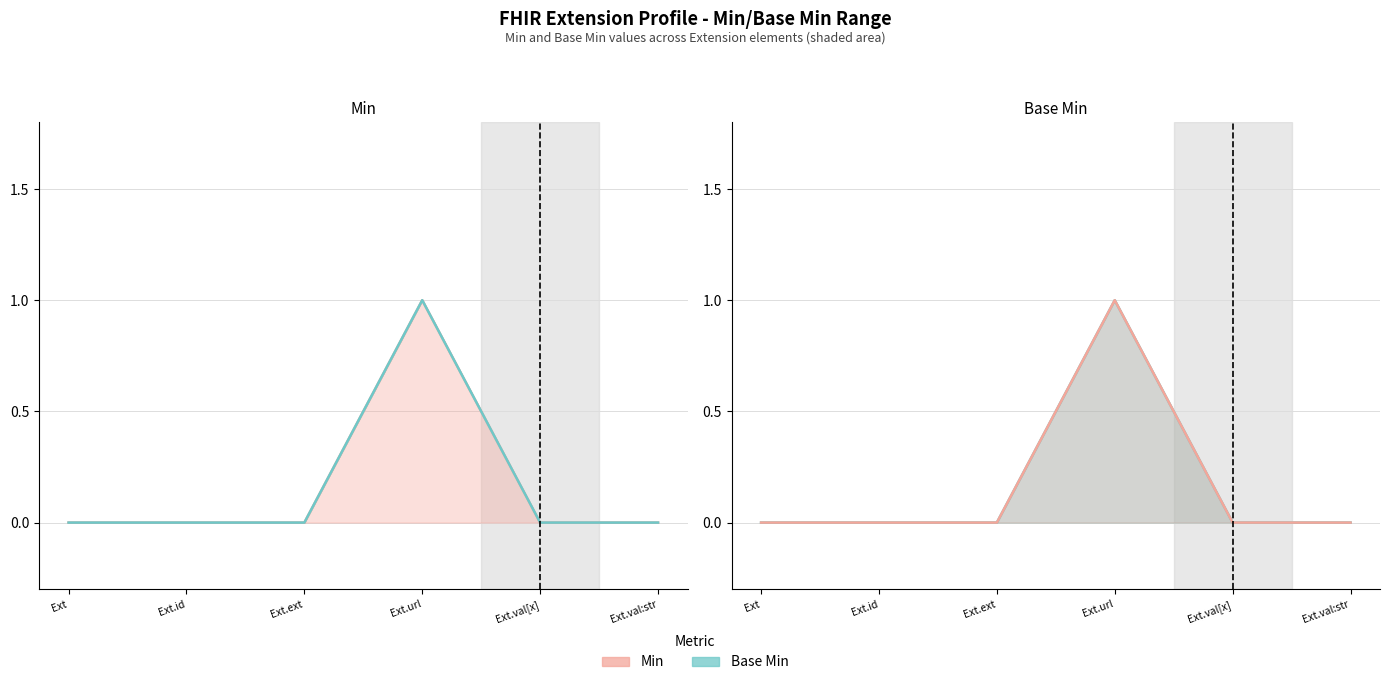

At how many categories does at least one series exceed 0?

1